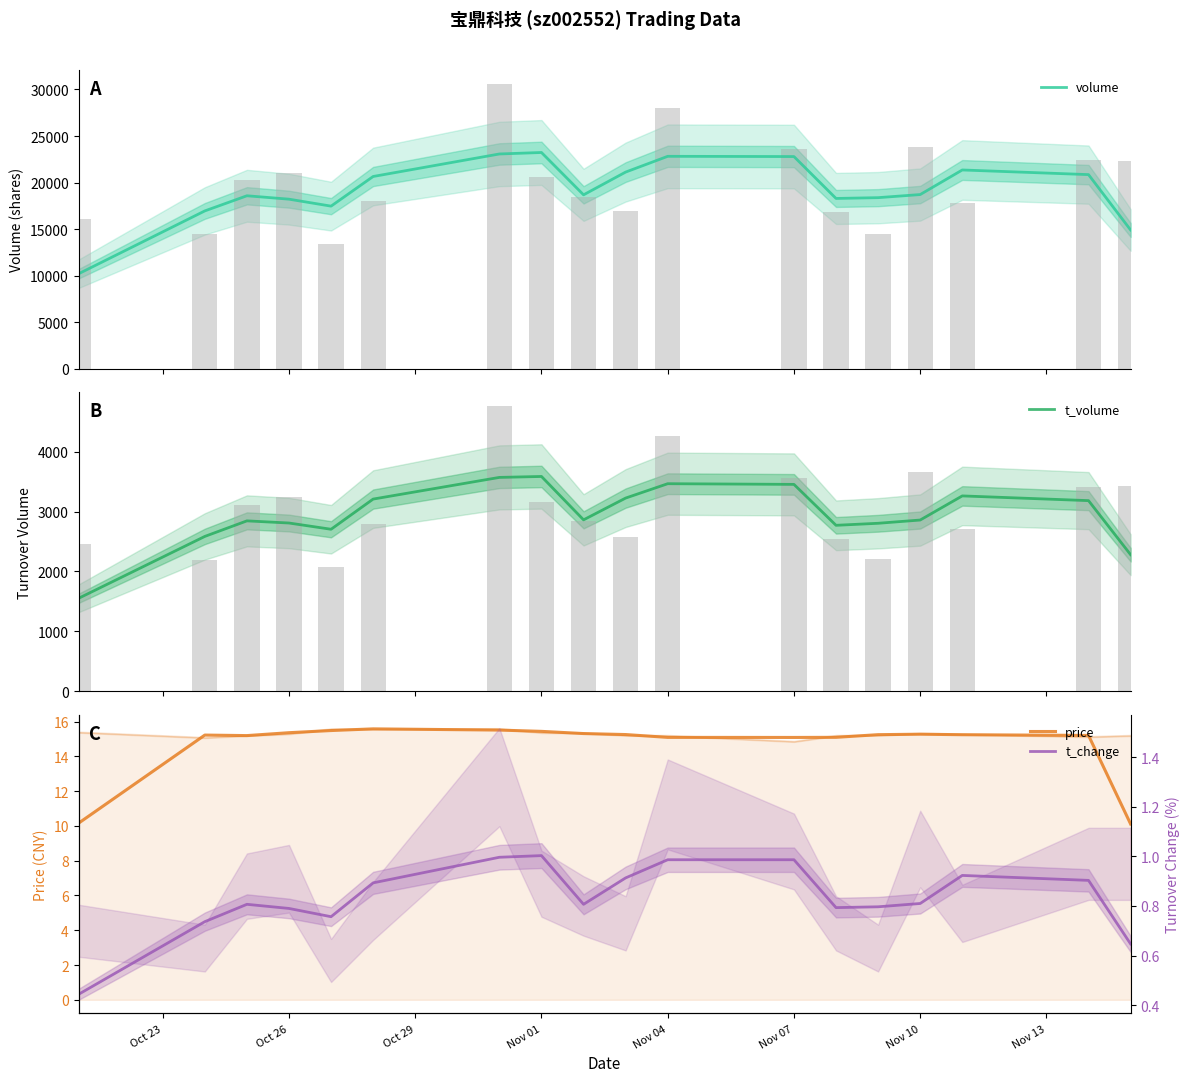

What is the difference between the second highest and minimum values in the price series?

5.4